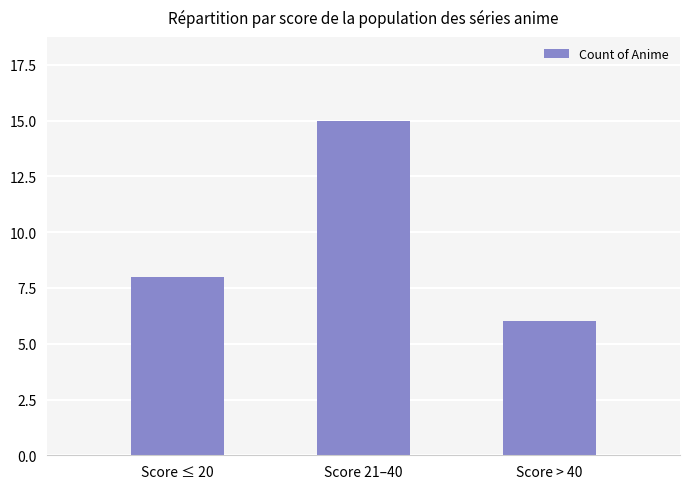

The value at Score 21–40 is 25. True or false?

False